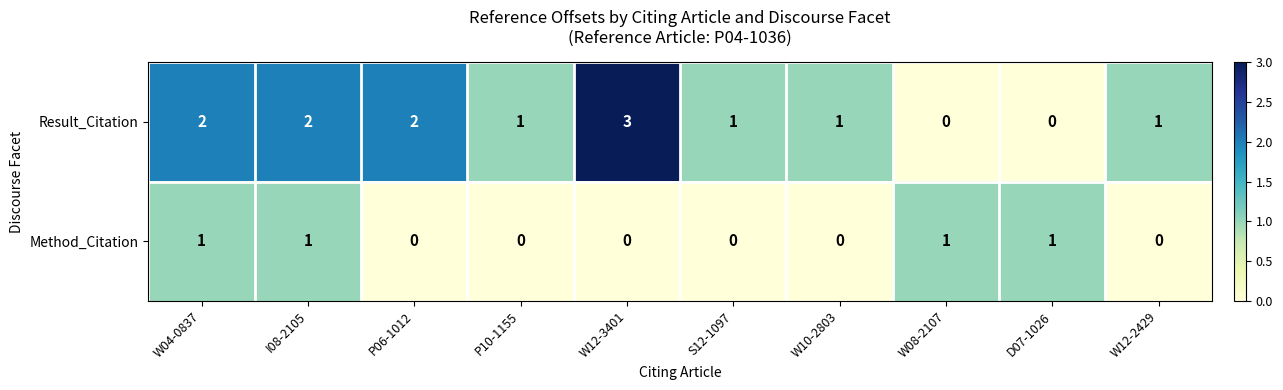

What is the sum of the Result_Citation values at W04-0837 and S12-1097?

3